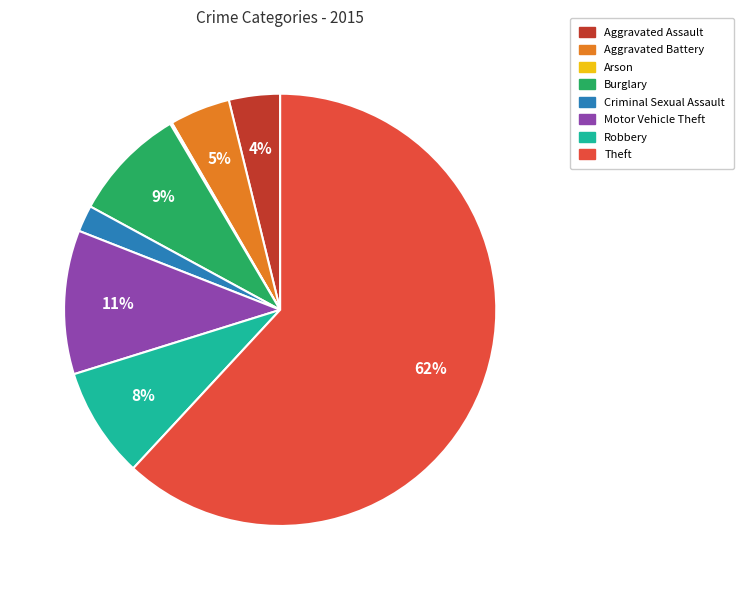

What percentage is the Motor Vehicle Theft slice, to the nearest percent?

11%